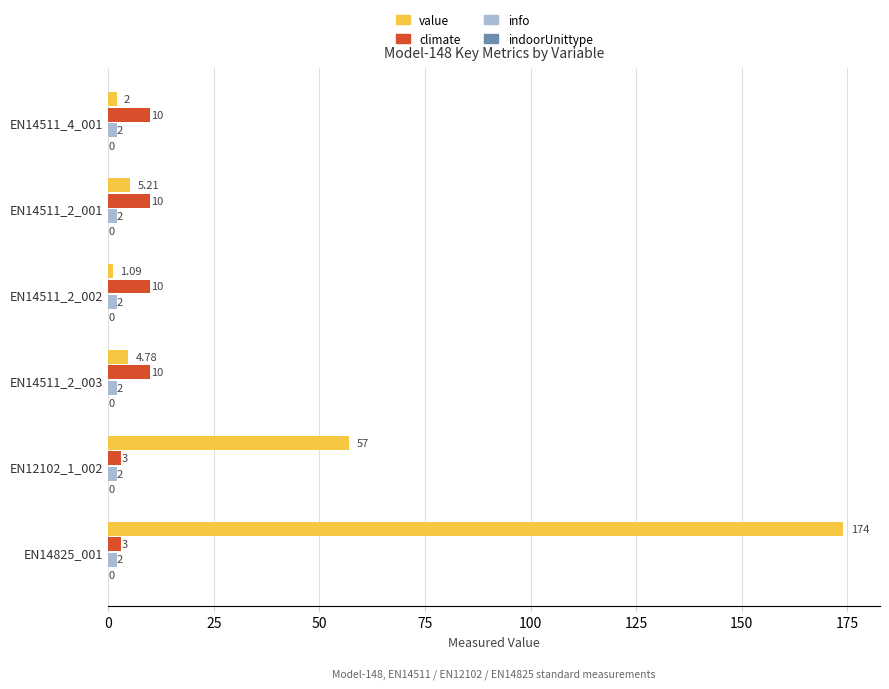

At which category is the sum across all series the highest?

EN14825_001